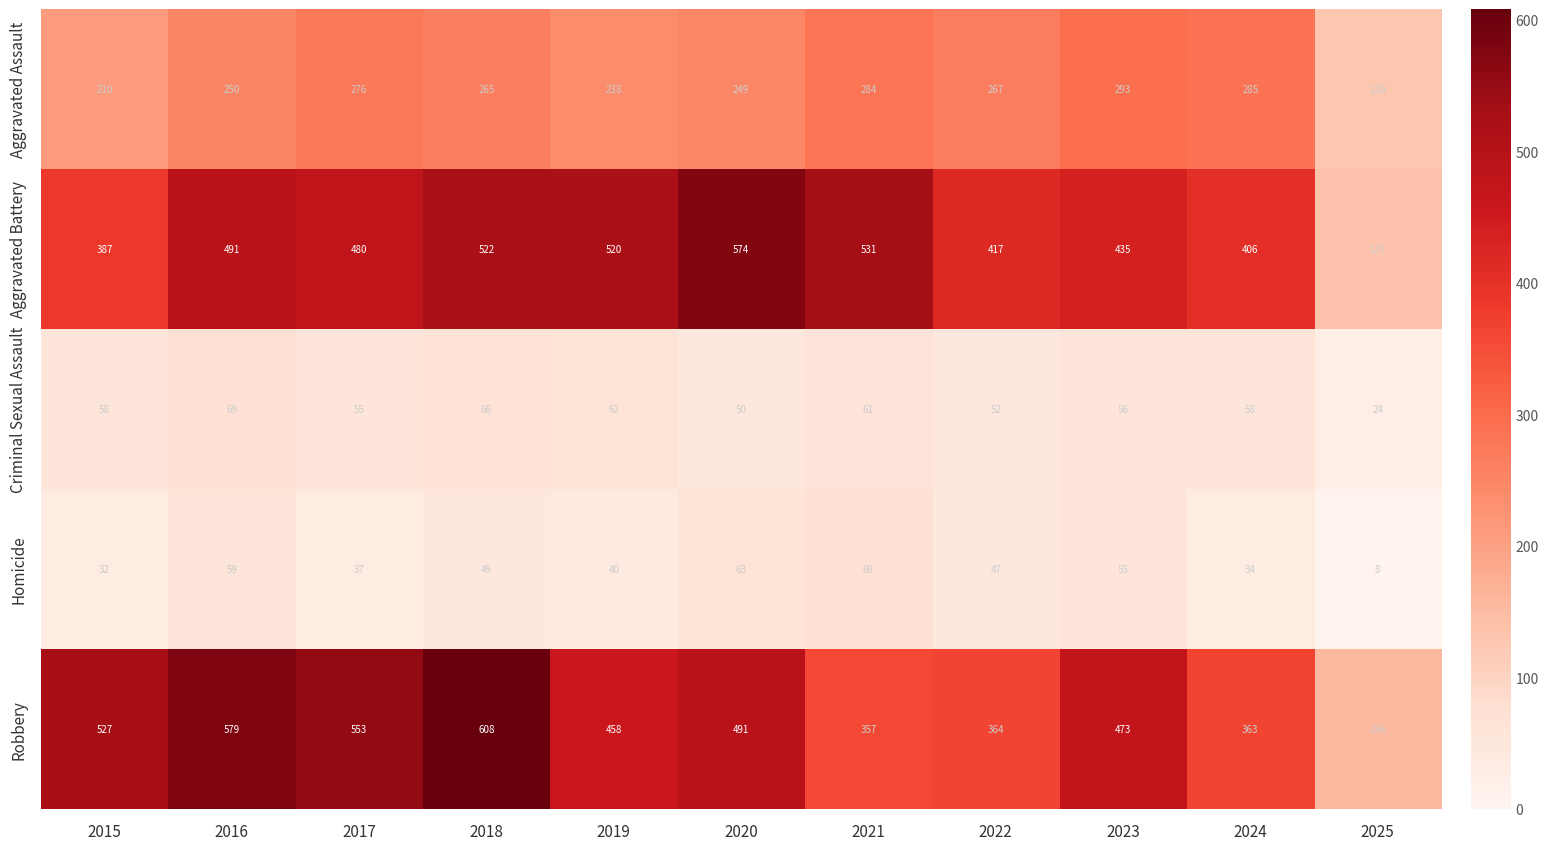

Rank the categories by Homicide value from lowest to highest.

2025, 2015, 2024, 2017, 2019, 2022, 2018, 2023, 2016, 2020, 2021